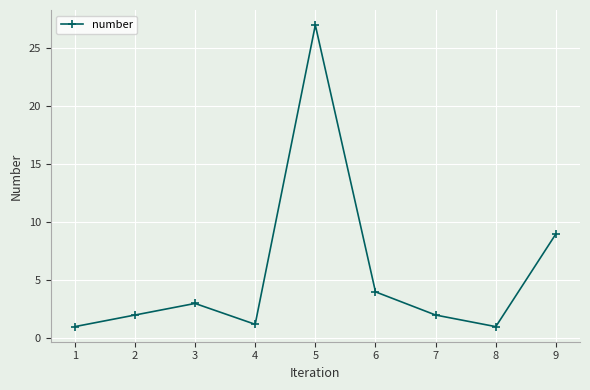

Between 8 and 2, which is larger?

2